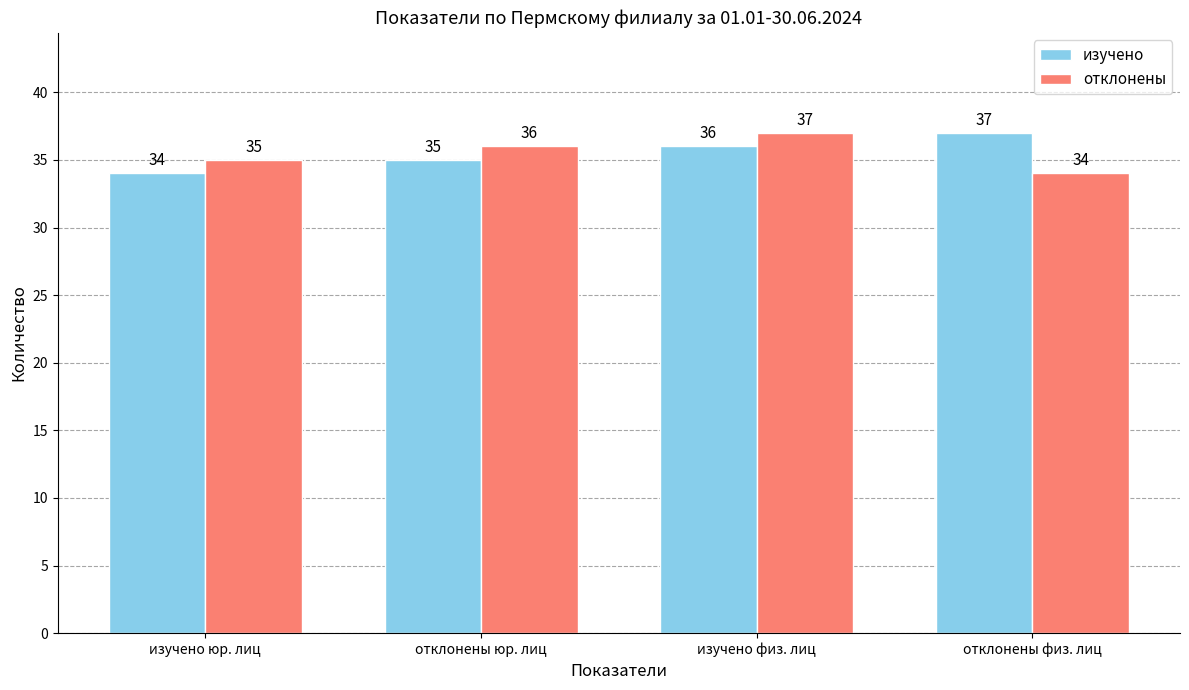

What are all the series names shown in the legend?

изучено, отклонены